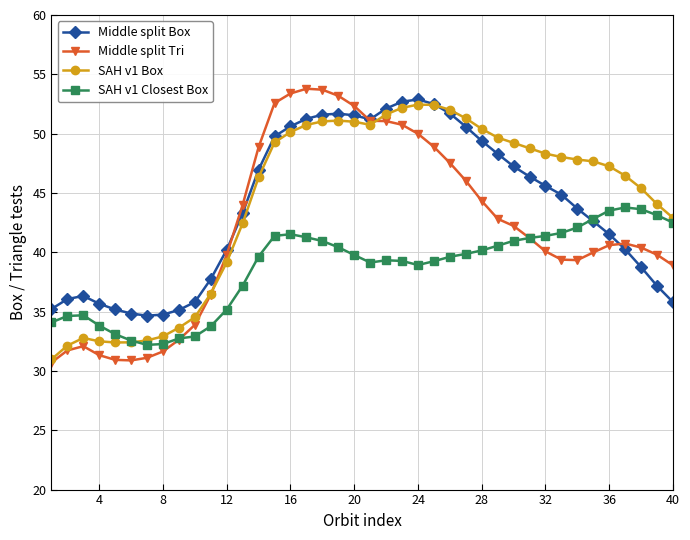

Count the number of data series in this chart.

4